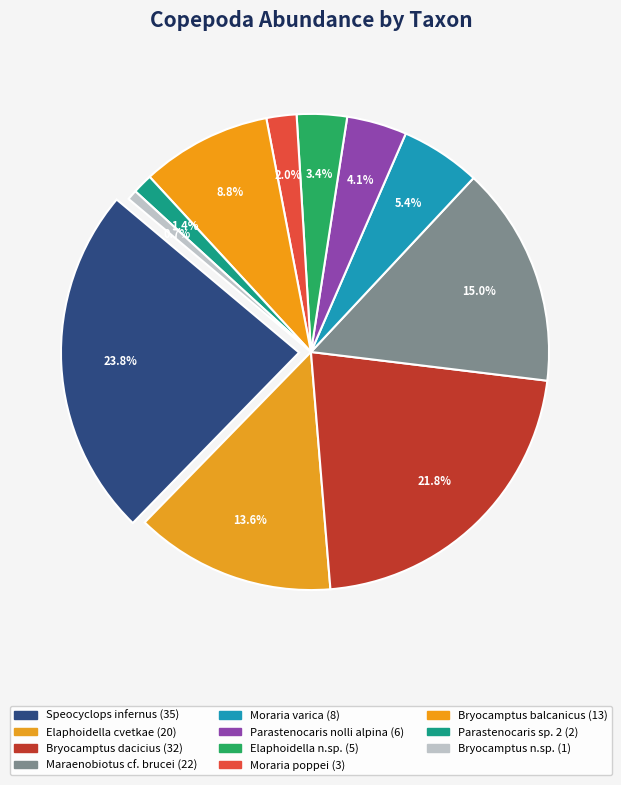

Which slice is the largest?

Speocyclops infernus